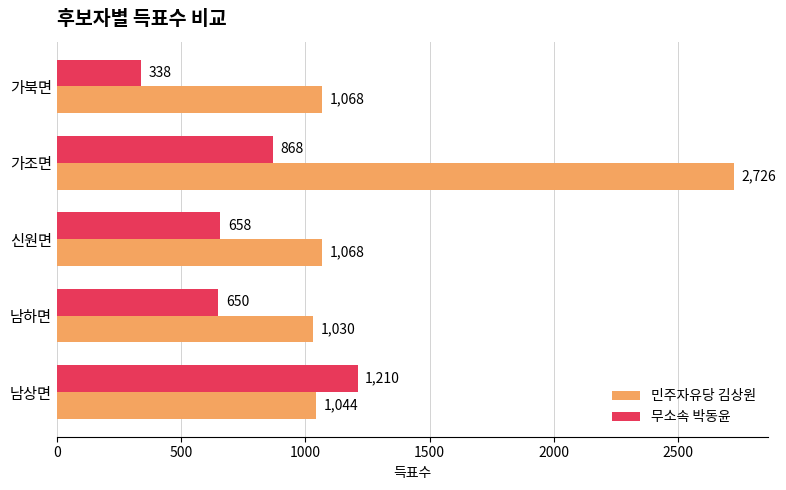

Rank the series by their average value, from lowest to highest.

무소속 박동윤, 민주자유당 김상원